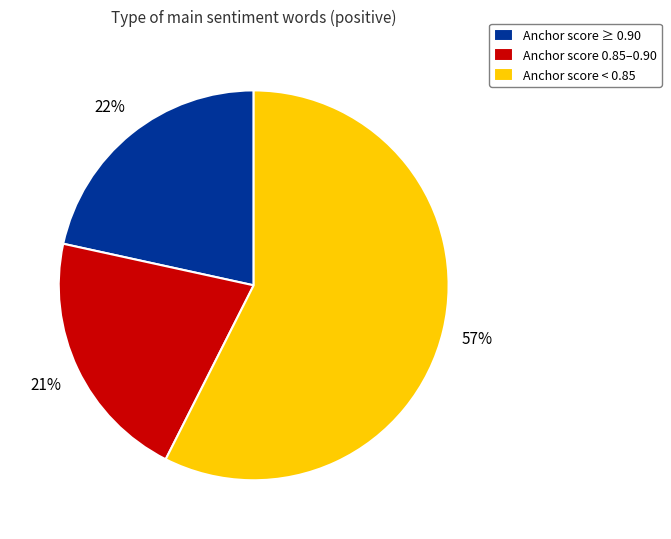

What percentage is the Anchor score ≥ 0.90 slice, to the nearest percent?

22%